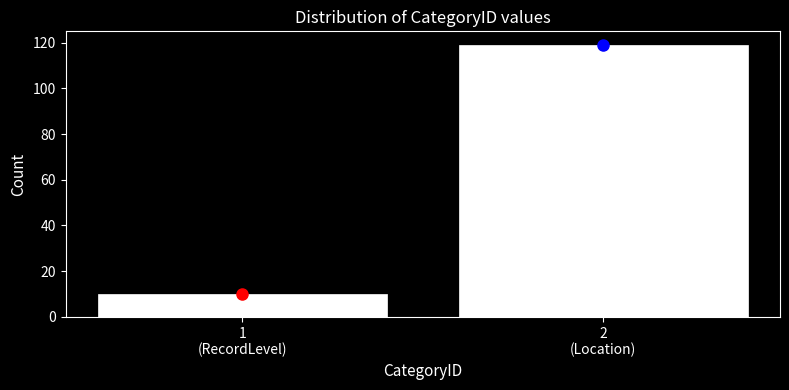

Reading left to right, extract all data points from this chart.

10	119